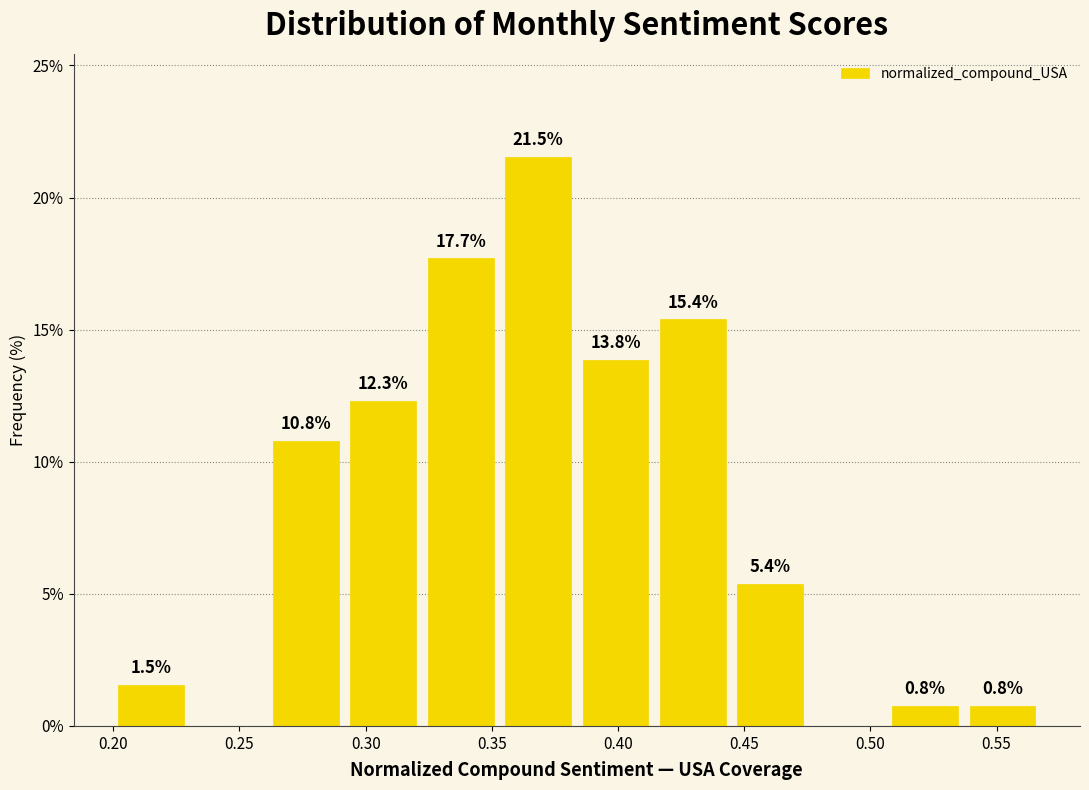

Over which range of the x-axis is the bar tallest?

0.355 to 0.385